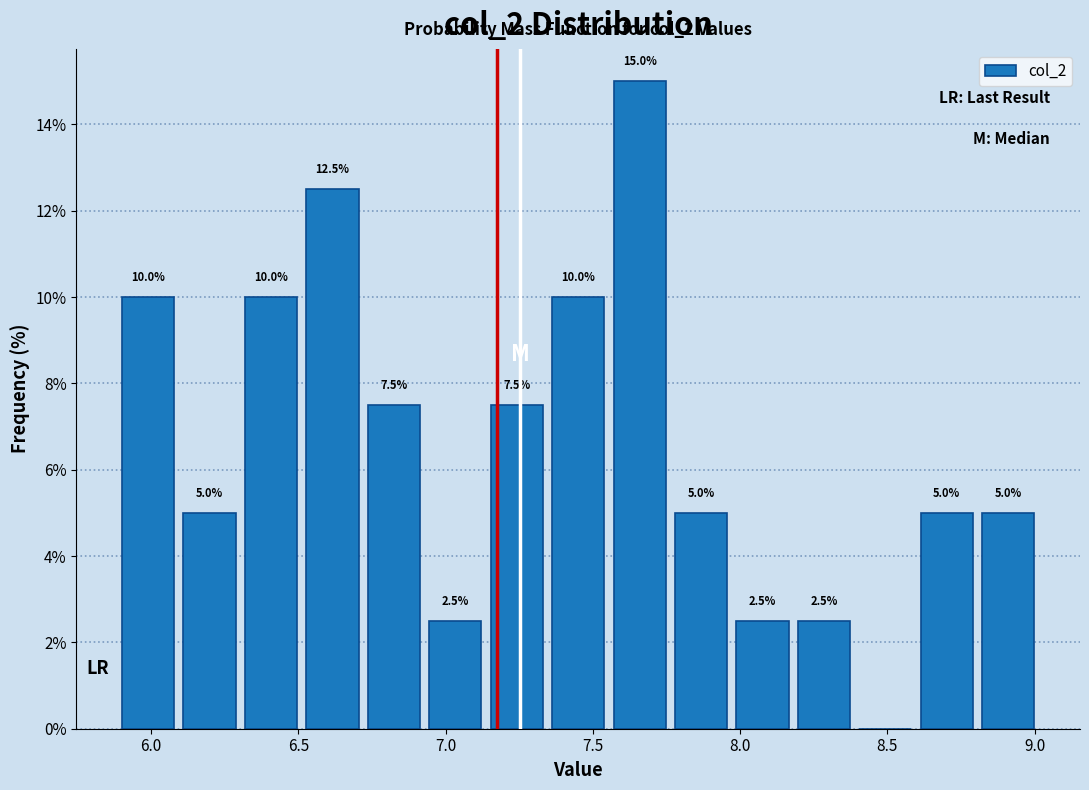

Which range on the x-axis has the tallest bar?

7.55 to 7.75